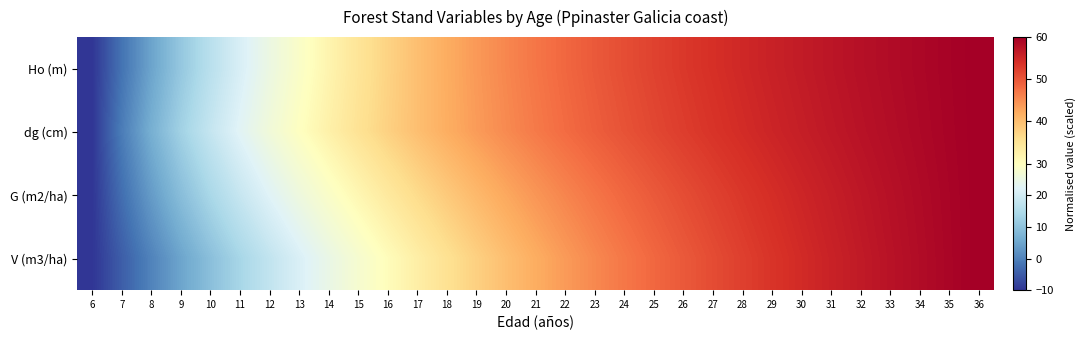

List the series in order of their peak value, highest first.

Ho (m), dg (cm), G (m2/ha), V (m3/ha)